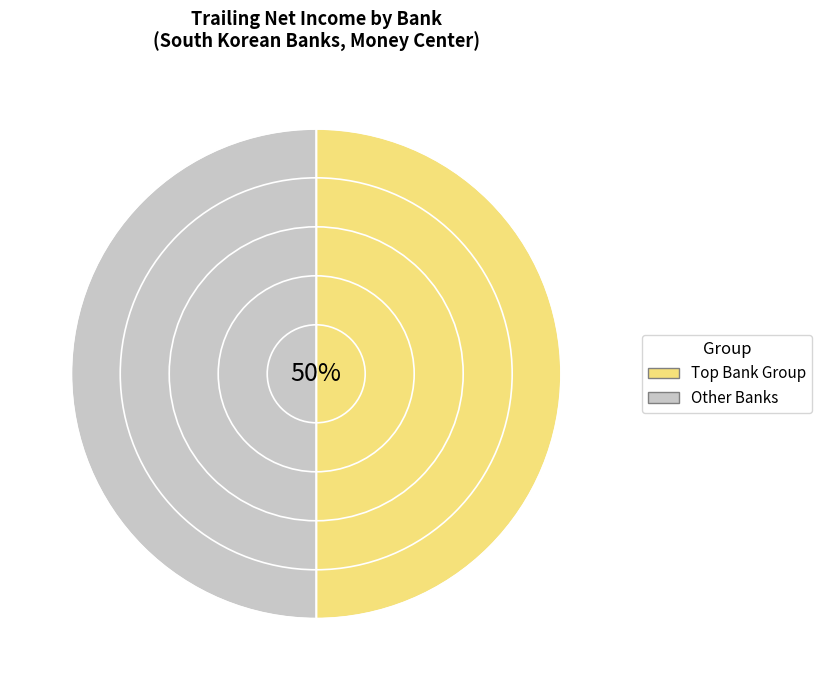

True or false: Other Banks accounts for 50% of the total.

True